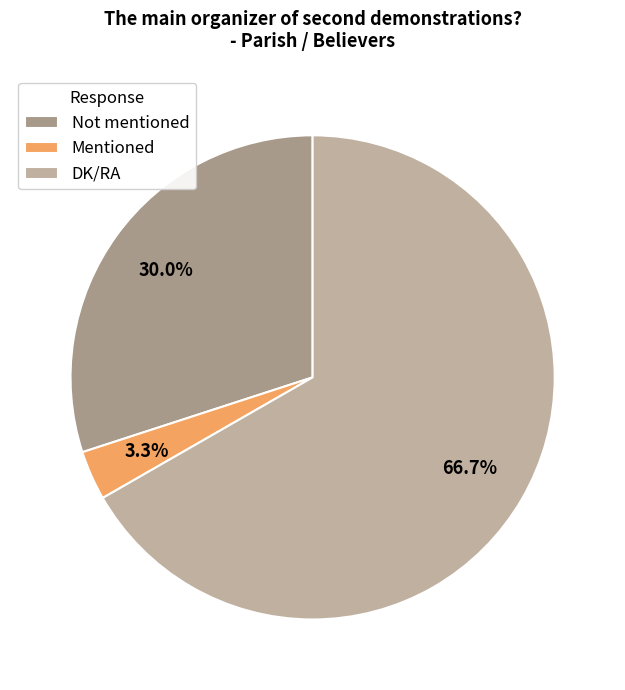

True or false: DK/RA accounts for 80% of the total.

False